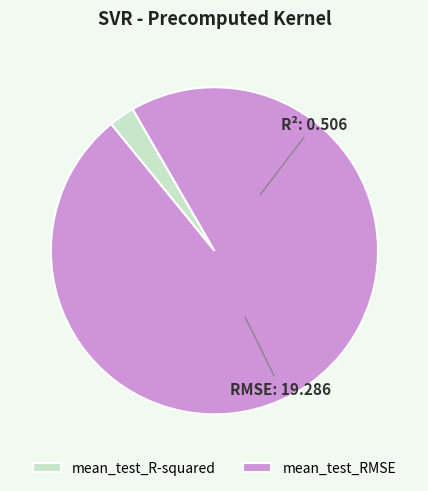

What is the smallest slice in the pie chart?

mean_test_R-squared